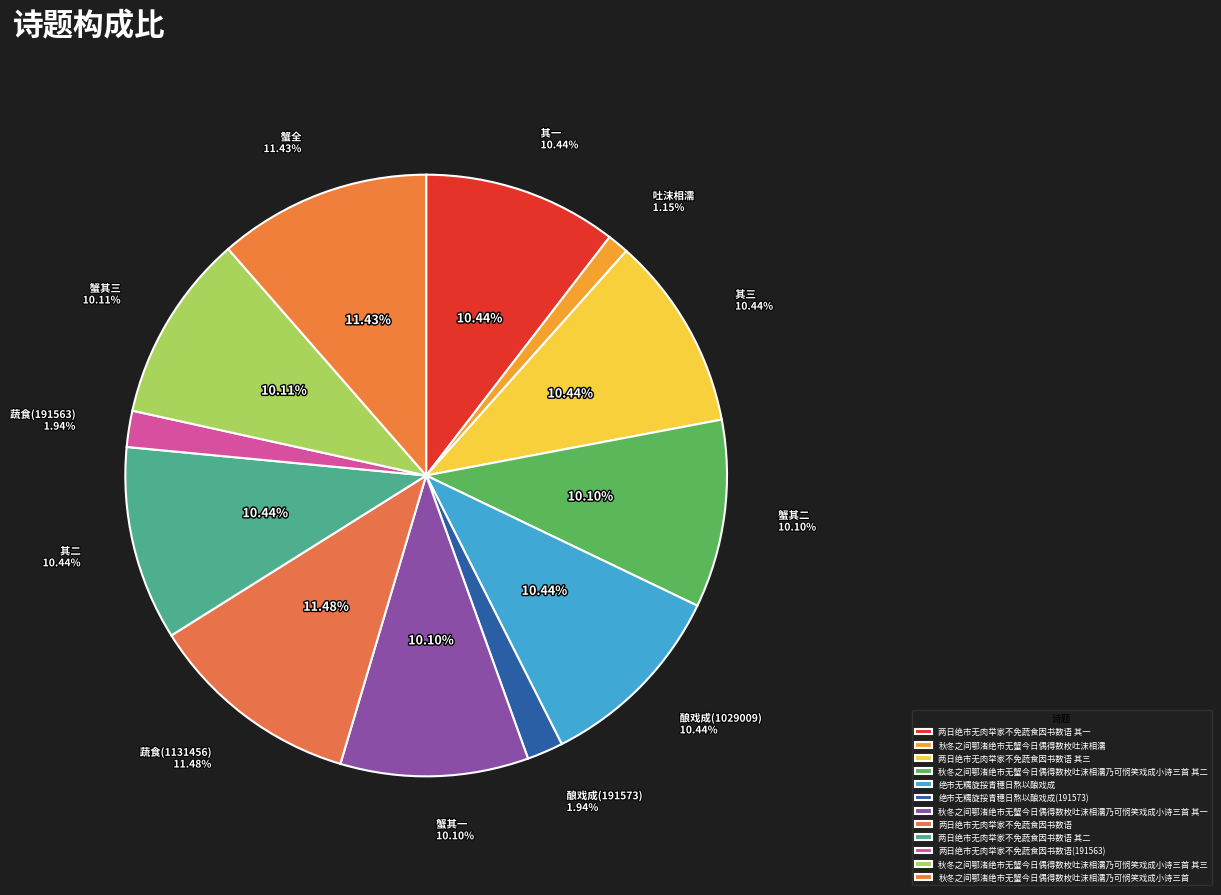

To the nearest percent, what is the difference between the largest and smallest slice percentages?

10%